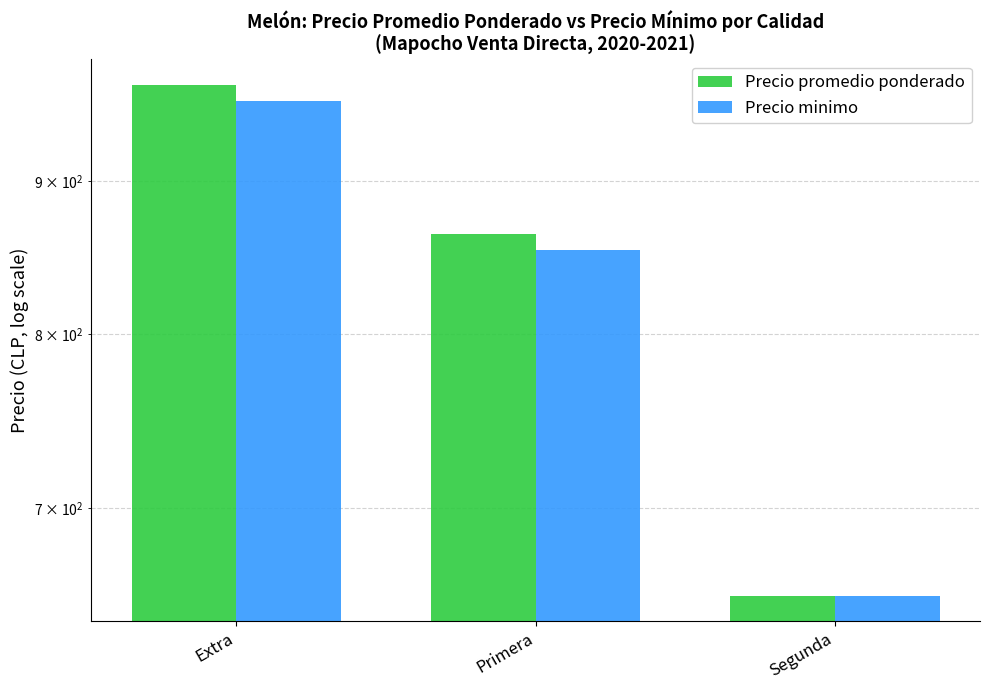

Reading right to left, list all the values displayed in this chart.

Precio promedio ponderado: Segunda=654.5	Primera=863.9	Extra=968.7
Precio minimo: Segunda=654.5	Primera=853.3	Extra=956.7